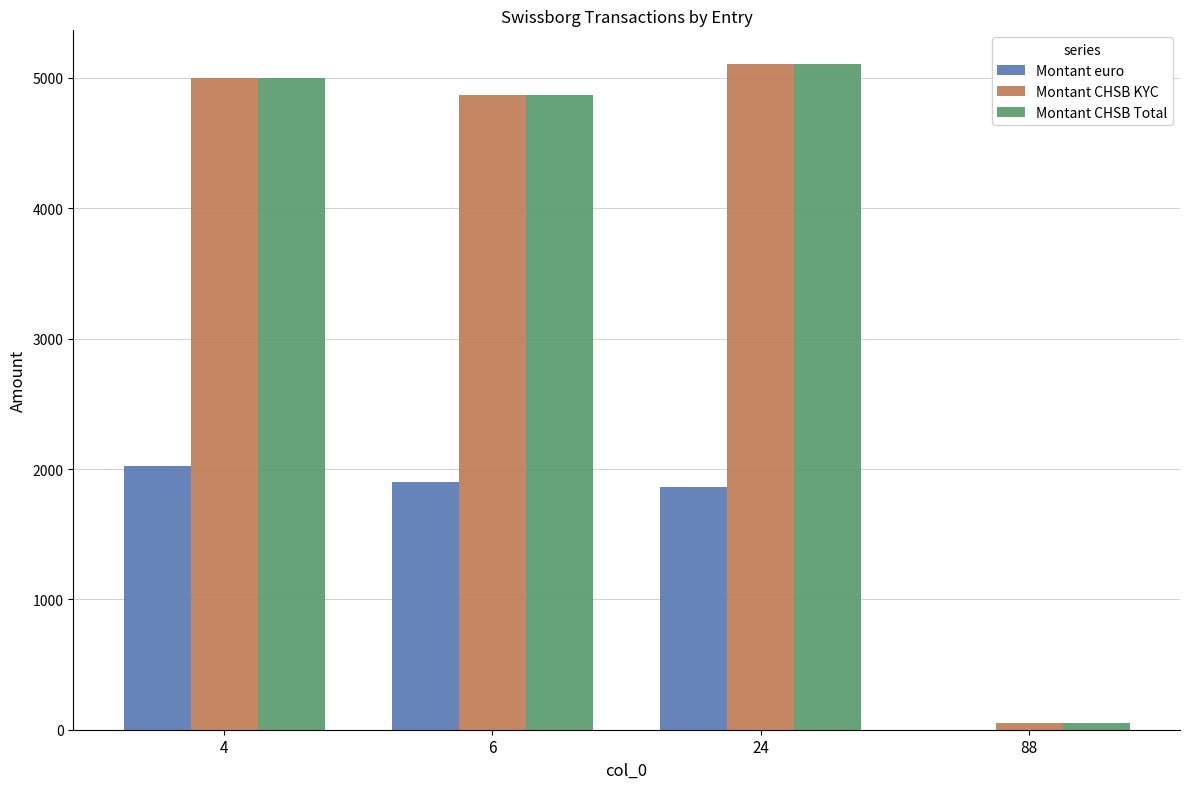

What is the approximate value of Montant CHSB KYC at 4?

5000.0